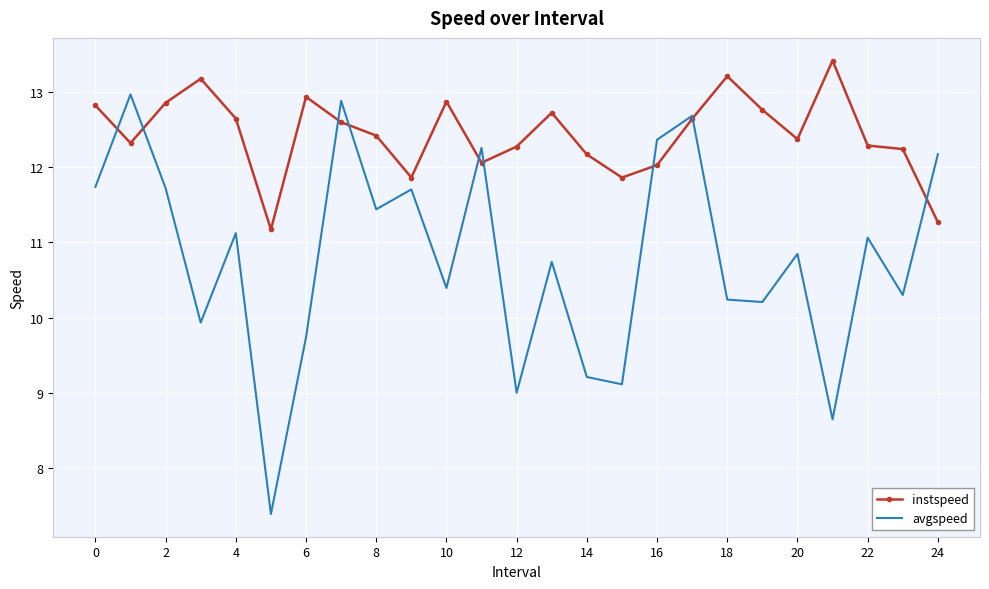

List the series in order of their overall mean, highest first.

instspeed, avgspeed